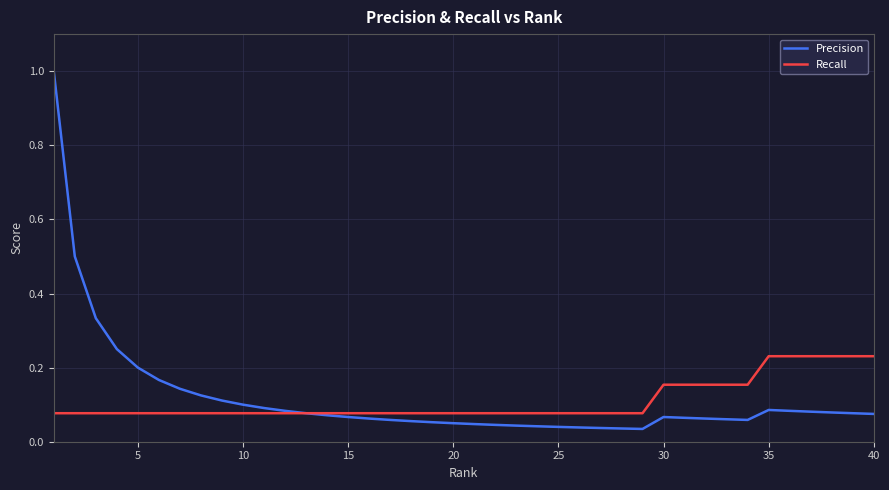

List the series in order of their peak value, highest first.

Precision, Recall